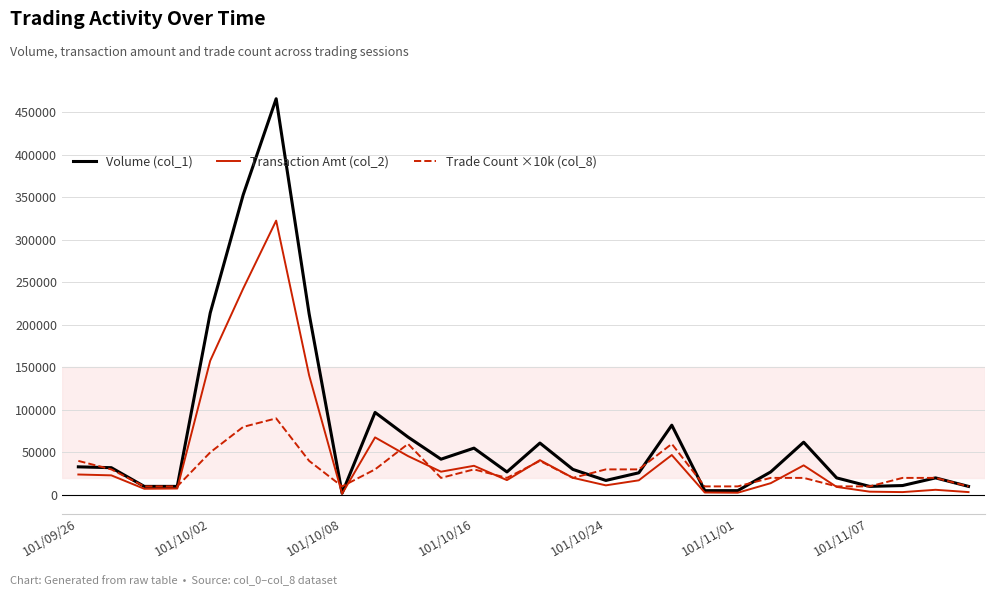

Which series has the largest range (max minus min)?

Volume (col_1)